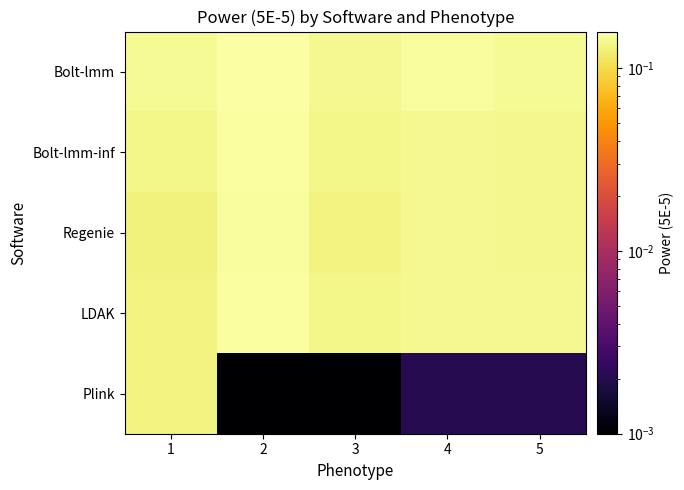

How many distinct data groups are displayed?

5